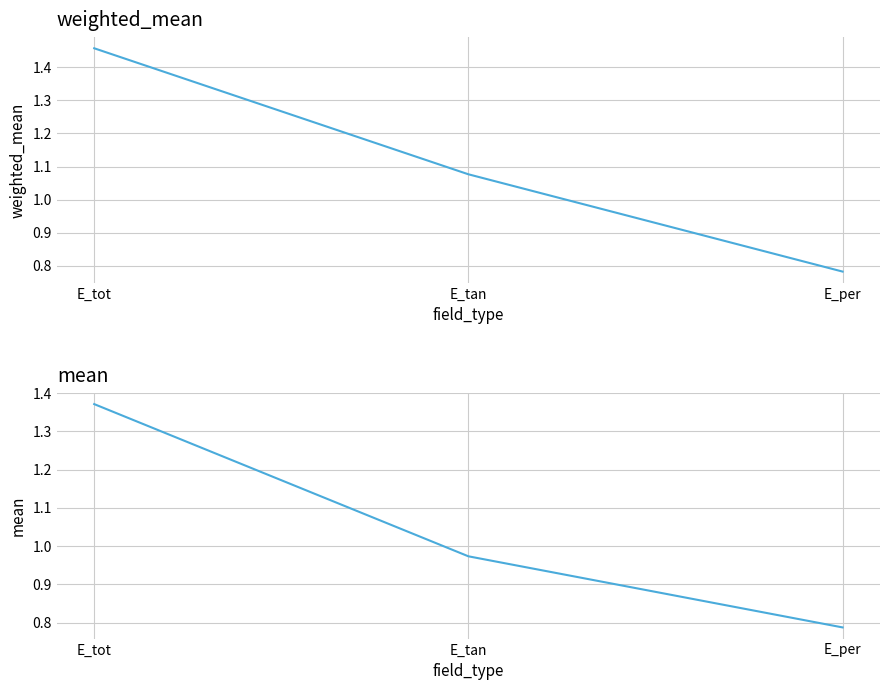

List the series in order of their peak value, highest first.

weighted_mean, mean